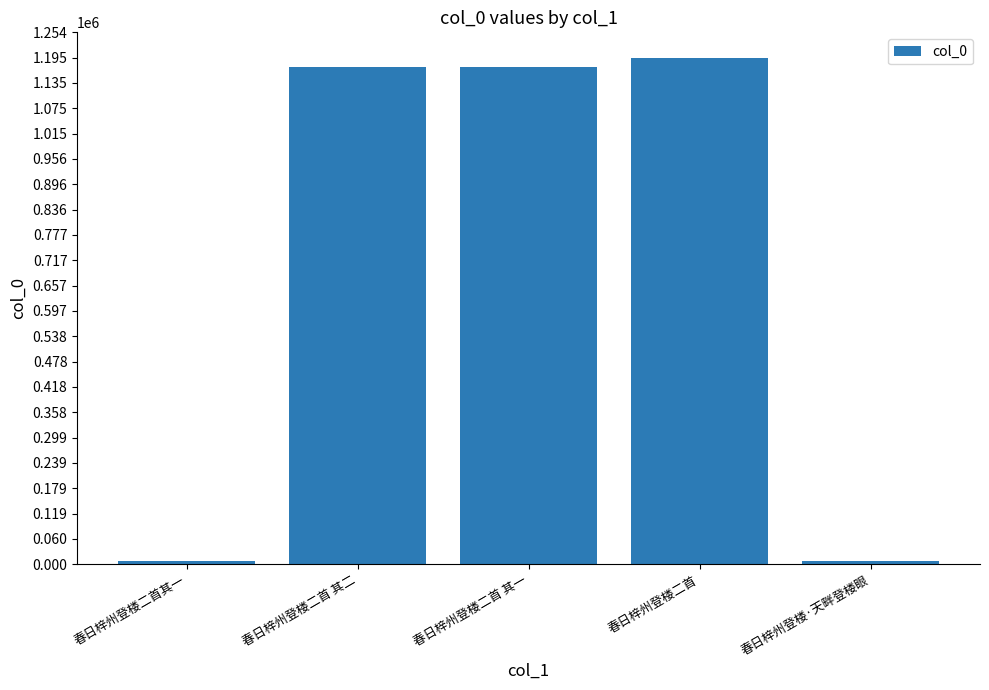

What is the label of the 4th bar from the right?

春日梓州登楼二首 其二